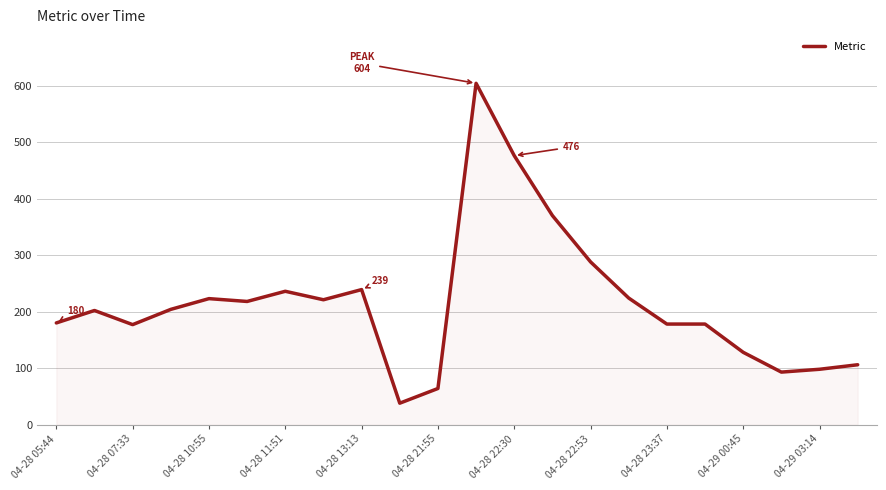

What is the maximum value shown in the chart?

604